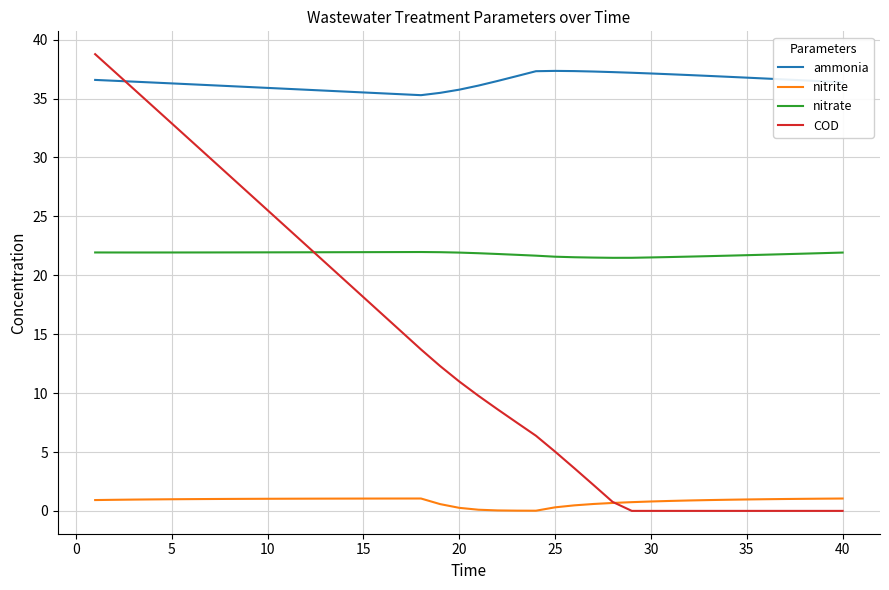

True or false: nitrate and ammonia cross at least once.

False